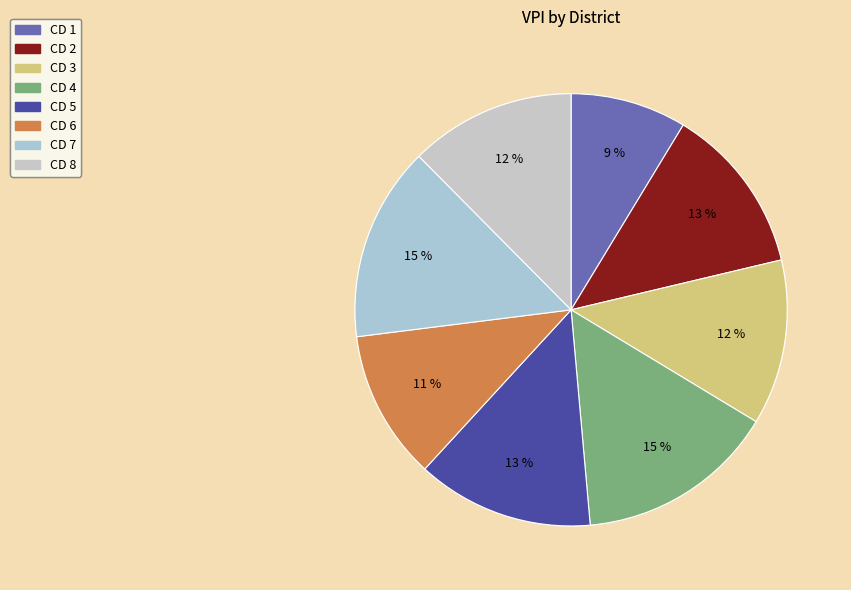

To the nearest percent, what portion does CD 1 represent?

9%